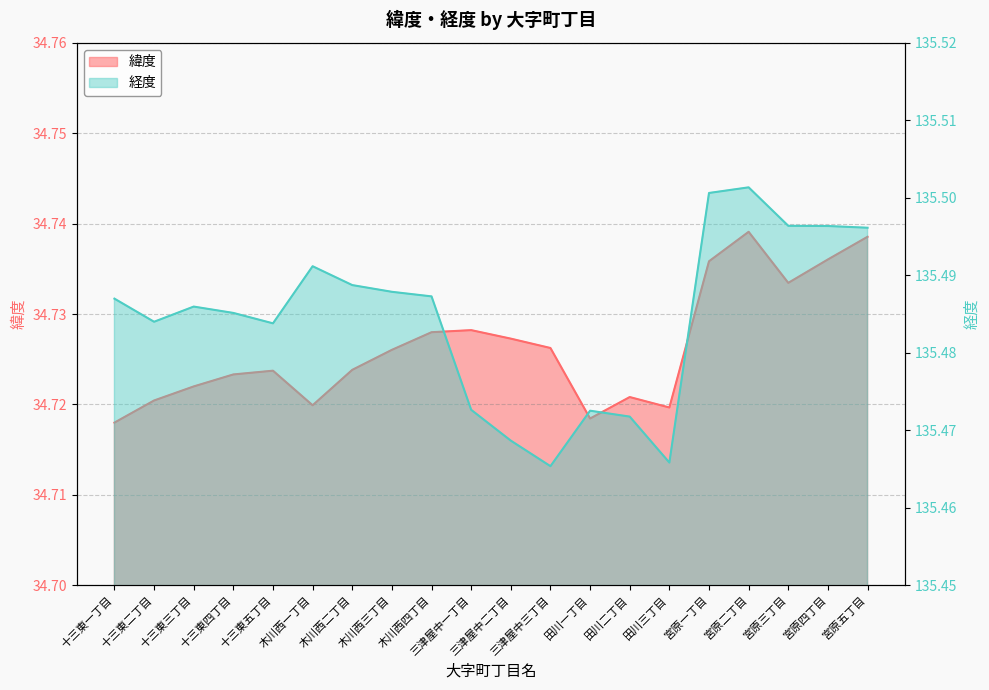

How many interior local valleys does the 経度 series have?

4